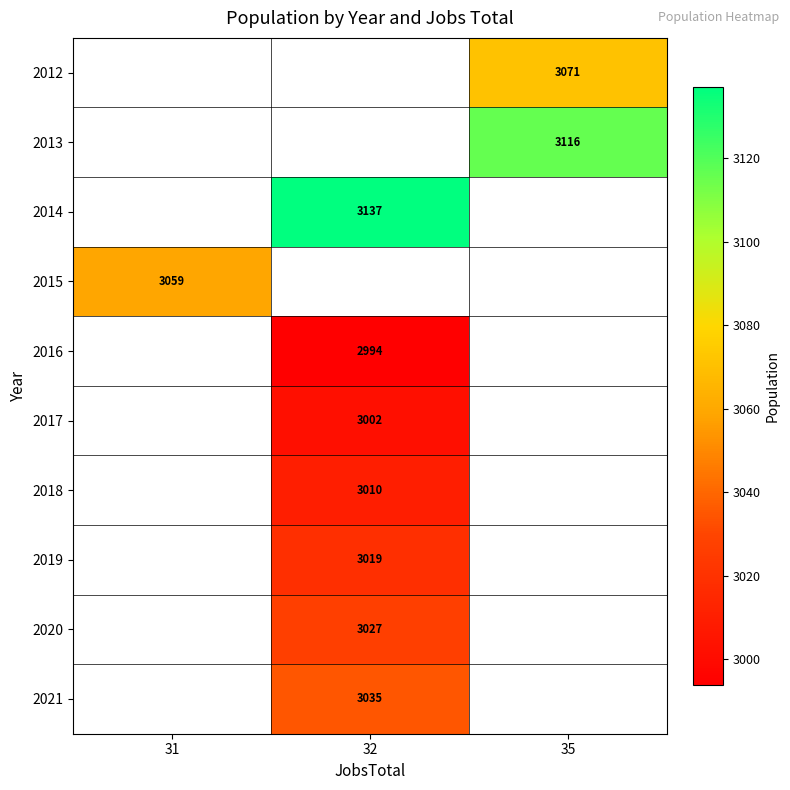

Which has a higher value, 32 or 31?

31